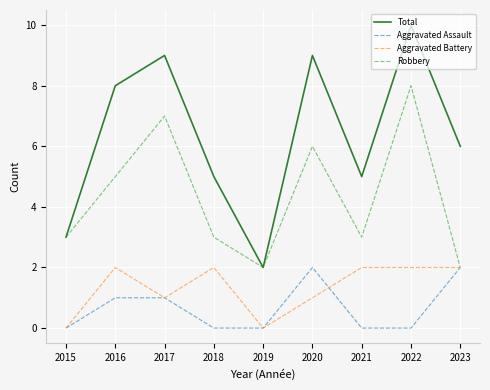

Reading left to right, extract all data points from this chart.

Total: 2015=3	2016=8	2017=9	2018=5	2019=2	2020=9	2021=5	2022=10	2023=6
Aggravated Assault: 2015=0	2016=1	2017=1	2018=0	2019=0	2020=2	2021=0	2022=0	2023=2
Aggravated Battery: 2015=0	2016=2	2017=1	2018=2	2019=0	2020=1	2021=2	2022=2	2023=2
Robbery: 2015=3	2016=5	2017=7	2018=3	2019=2	2020=6	2021=3	2022=8	2023=2